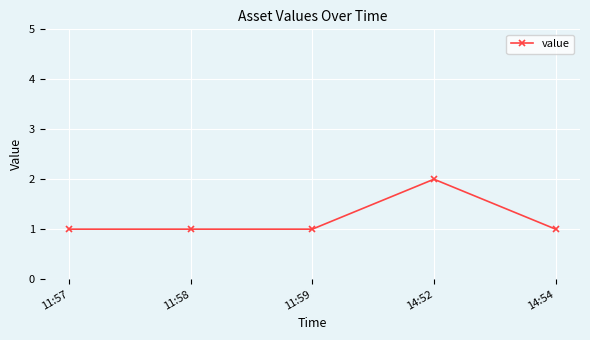

Reading left to right, transcribe all the data shown in this chart.

1	1	1	2	1